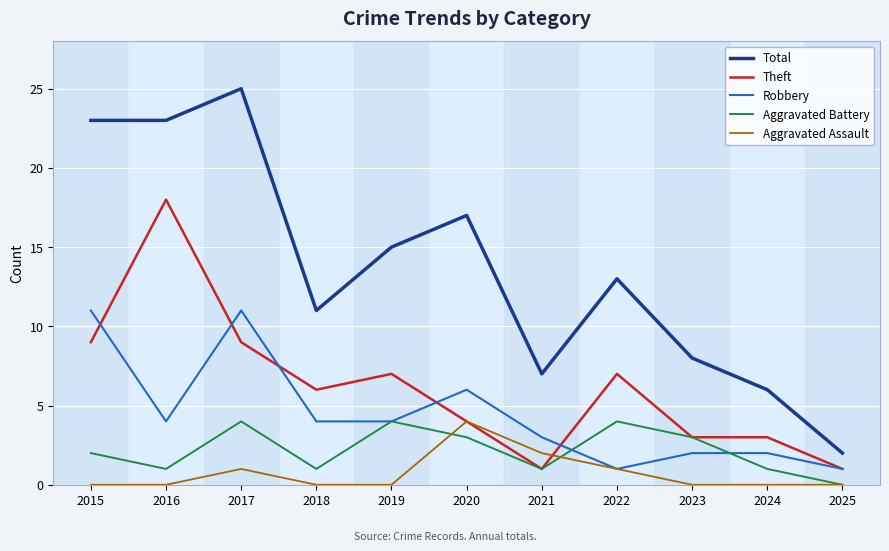

What is the sum of all Aggravated Assault values?

8